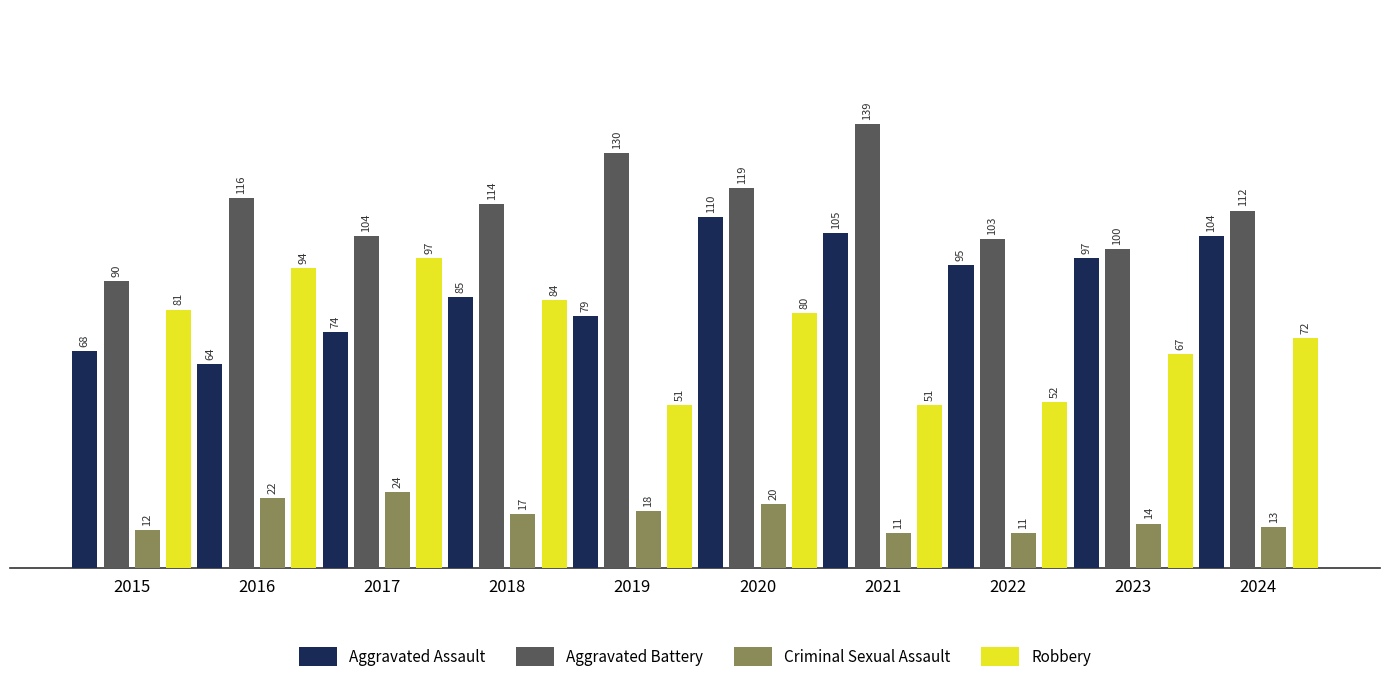

How many distinct data groups are displayed?

4